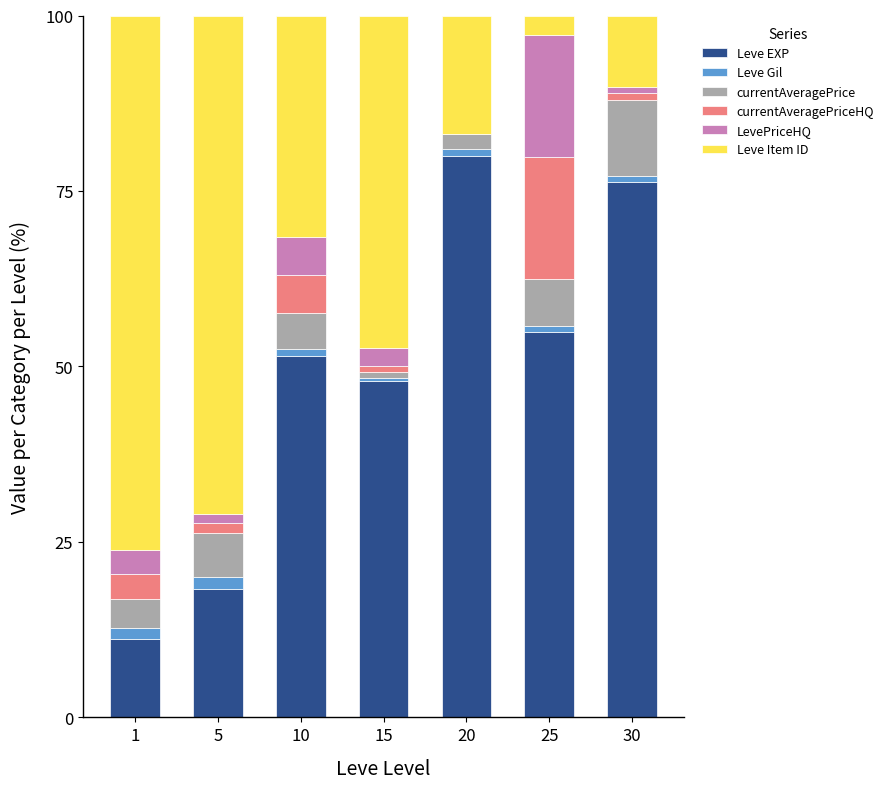

How many data points in Leve EXP are above 51?

4